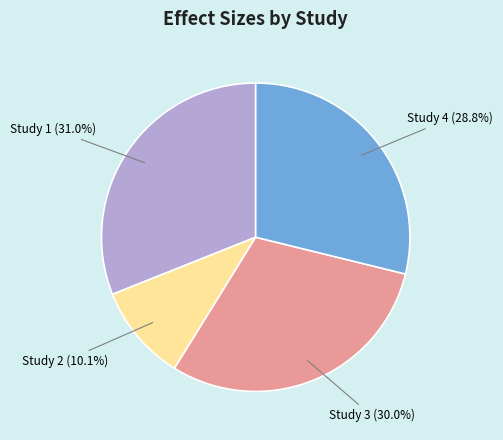

Combined, do Study 3 (30.0%) and Study 2 (10.1%) account for over 50%?

No